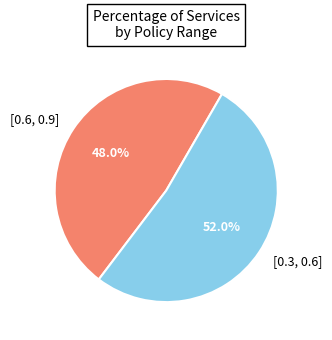

To the nearest percent, what percentage of the pie is [0.3, 0.6]?

52%